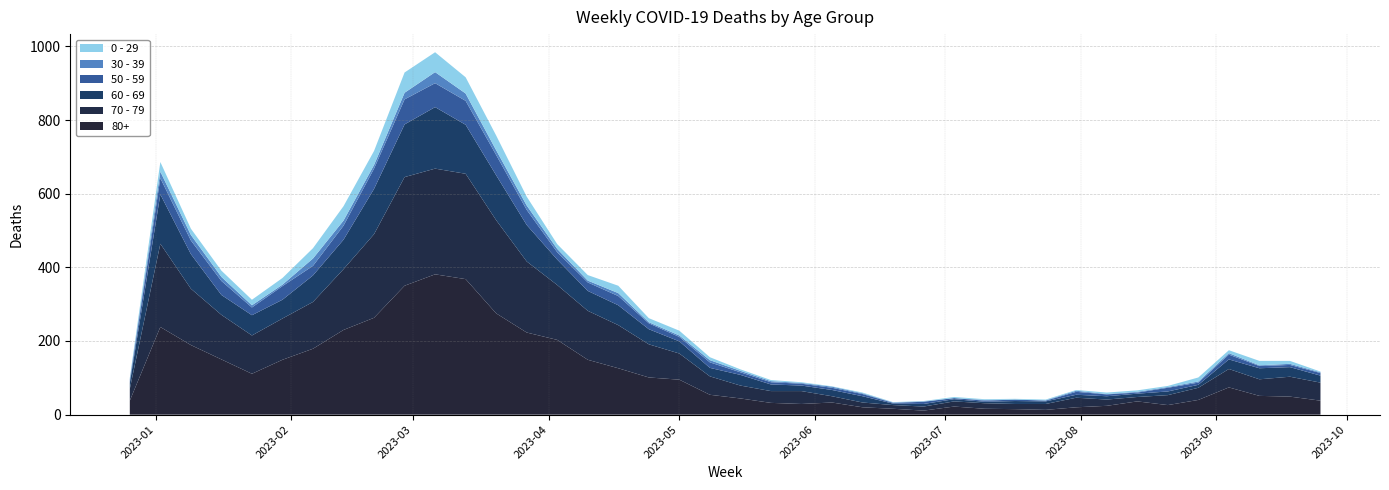

Reading left to right, extract all data points from this chart.

80+: 38	238	189	150	111	149	179	230	263	350	381	368	275	223	203	149	126	101	95	54	44	32	29	33	20	16	11	22	16	15	13	20	24	36	26	40	74	51	49	38
70 - 79: 32	226	153	121	104	112	127	165	227	295	287	286	253	193	149	133	117	90	71	50	35	32	35	17	13	10	11	14	15	14	16	26	17	12	27	33	50	45	54	49
60 - 69: 16	134	94	54	55	51	72	80	123	143	167	133	122	99	69	54	54	41	33	23	29	18	15	17	17	4	7	6	4	8	7	8	9	9	10	8	26	30	26	19
50 - 59: 5	44	37	38	21	37	26	38	55	68	65	65	55	41	20	23	25	16	12	15	7	6	5	6	6	2	6	3	3	4	2	8	5	3	10	6	13	6	6	7
30 - 39: 5	18	15	11	6	4	20	14	10	18	30	20	13	12	9	5	8	3	4	6	4	3	2	3	2	1	1	0	2	0	1	3	1	2	2	3	4	2	3	2
0 - 29: 4	26	17	17	15	18	28	39	38	55	54	44	40	24	13	15	20	11	13	8	4	3	2	1	2	1	1	3	2	2	2	2	4	4	3	11	8	12	8	2